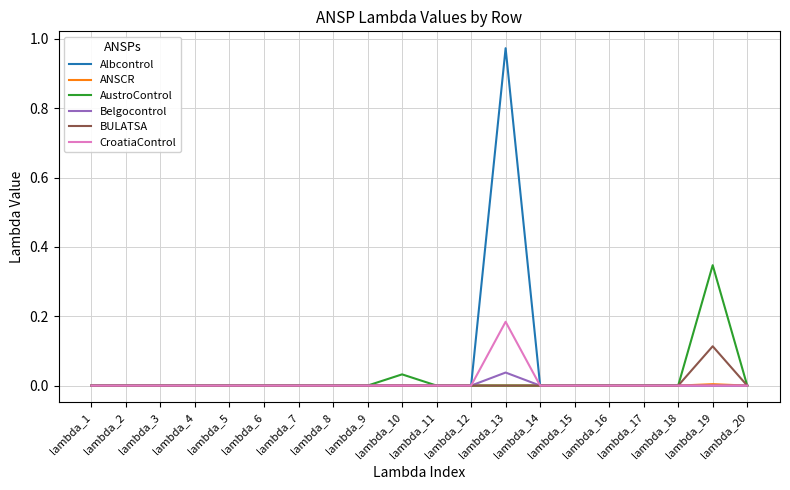

Which category has the highest value across all series?

lambda_13